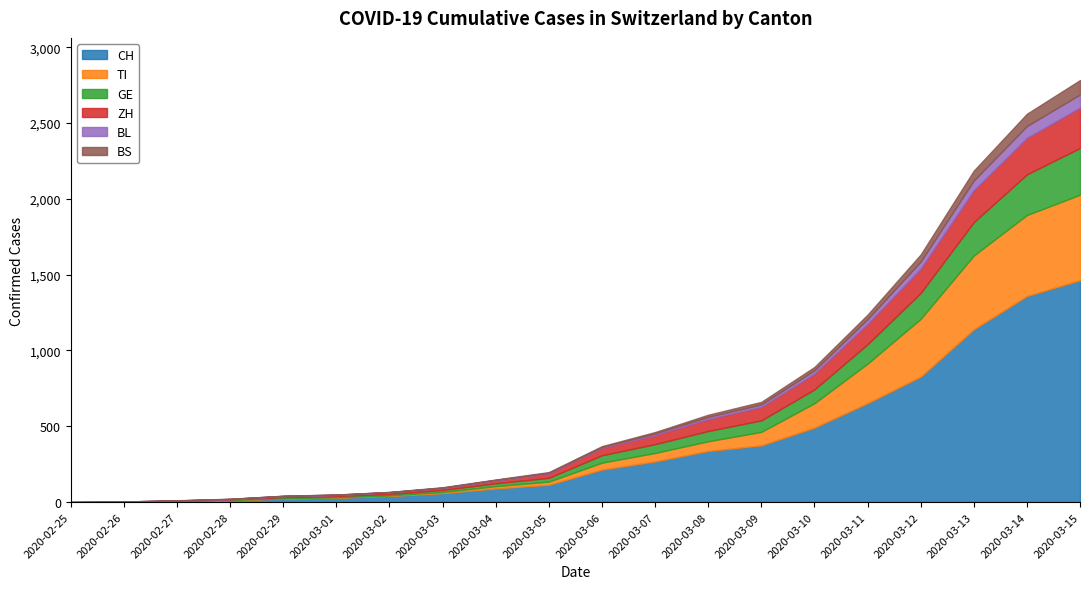

True or false: ZH has more than 0 points higher than both neighbors.

False